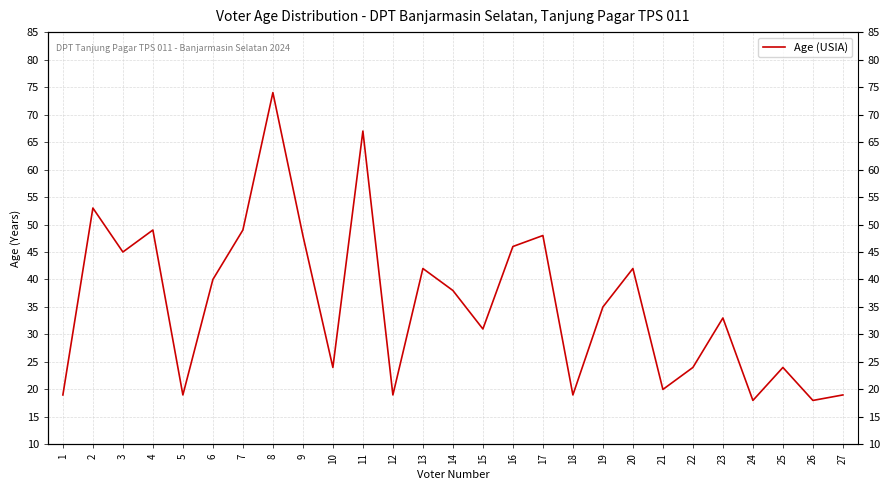

Does the chart display data point markers on the line(s)?

No